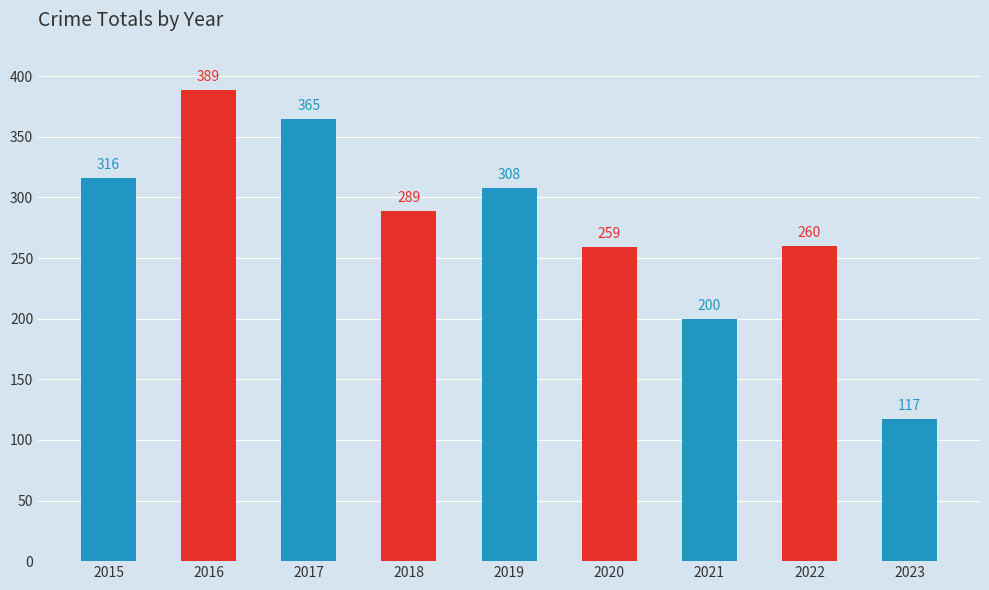

Read the value at 2018.

289